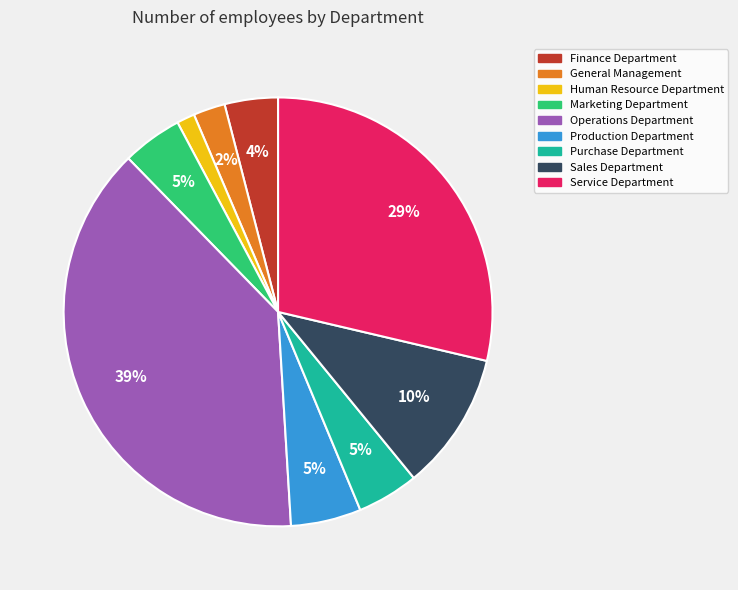

How many slices are in this pie chart?

9